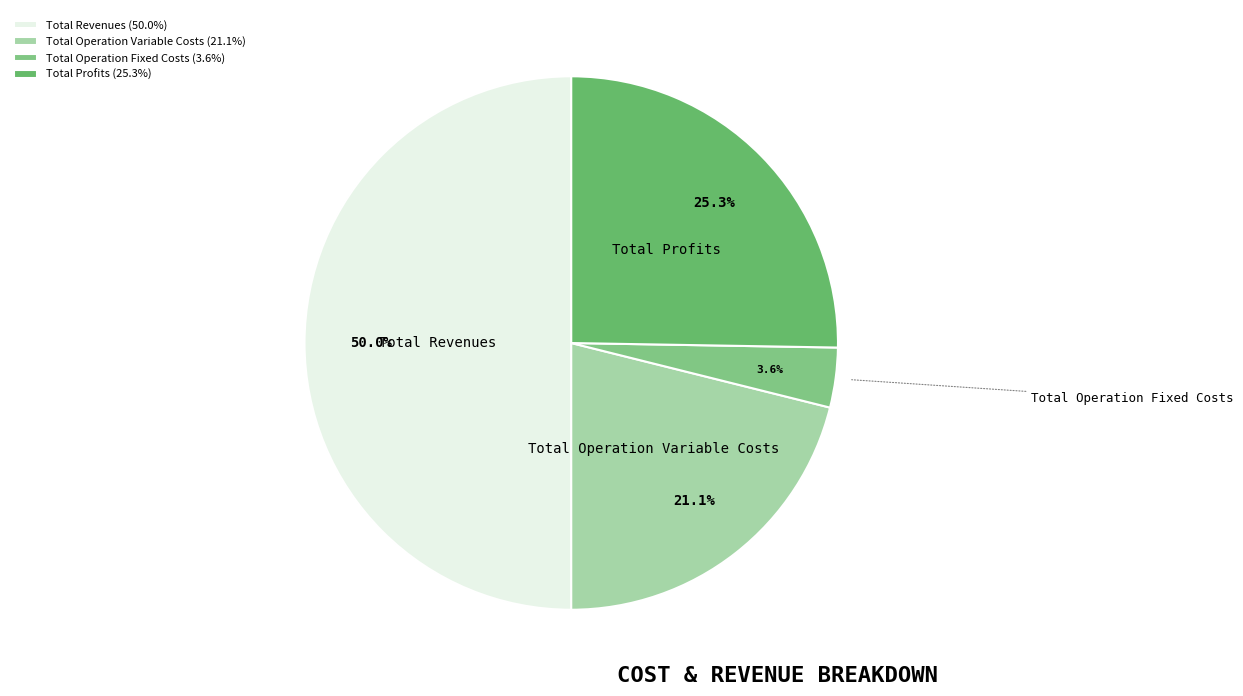

How much of the chart is everything except Total Operation Variable Costs?

78.9%